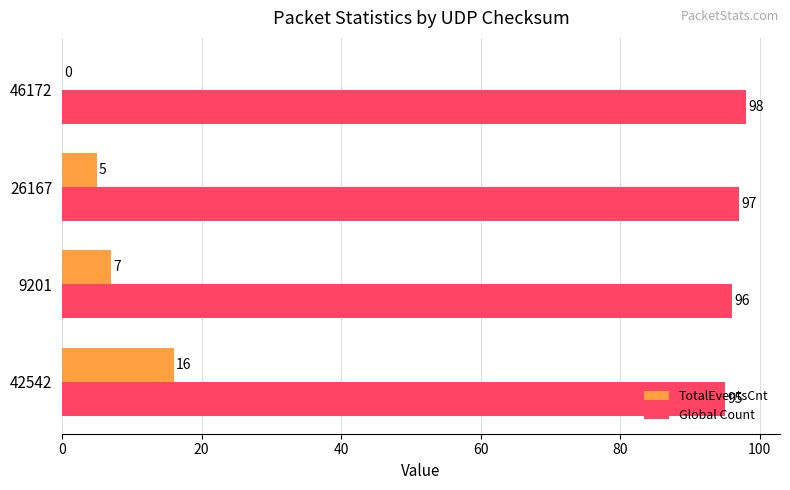

Count the number of data series in this chart.

2